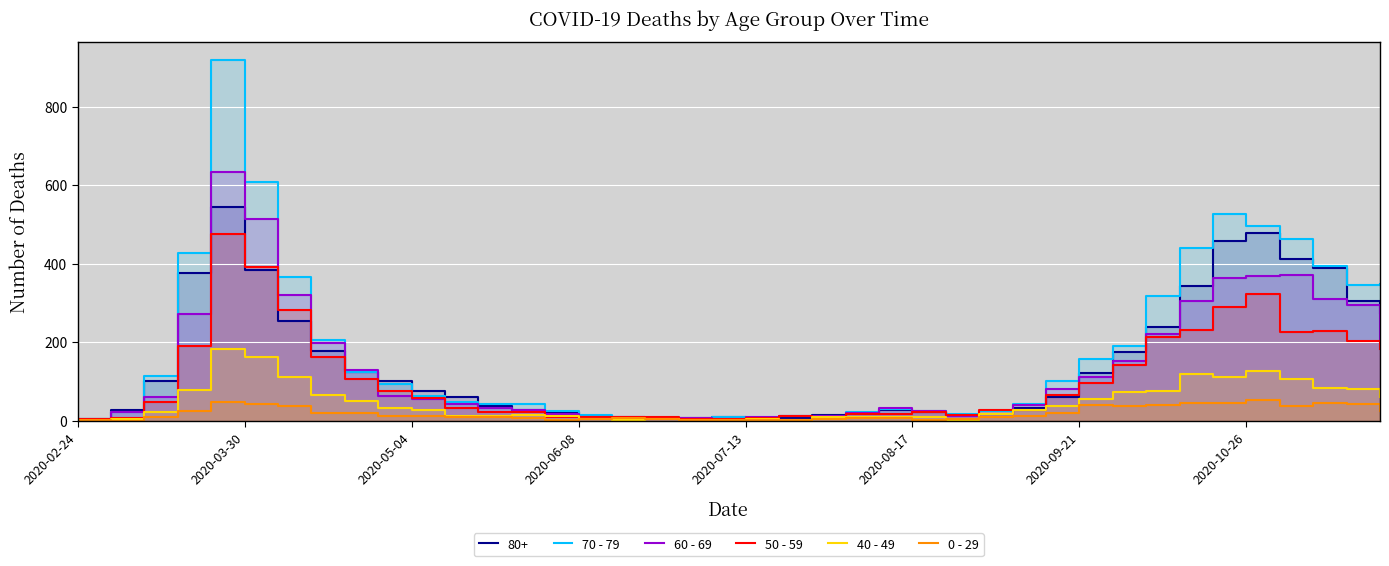

Is it true that 0 - 29 equals 1 at 2020-07-13?

False